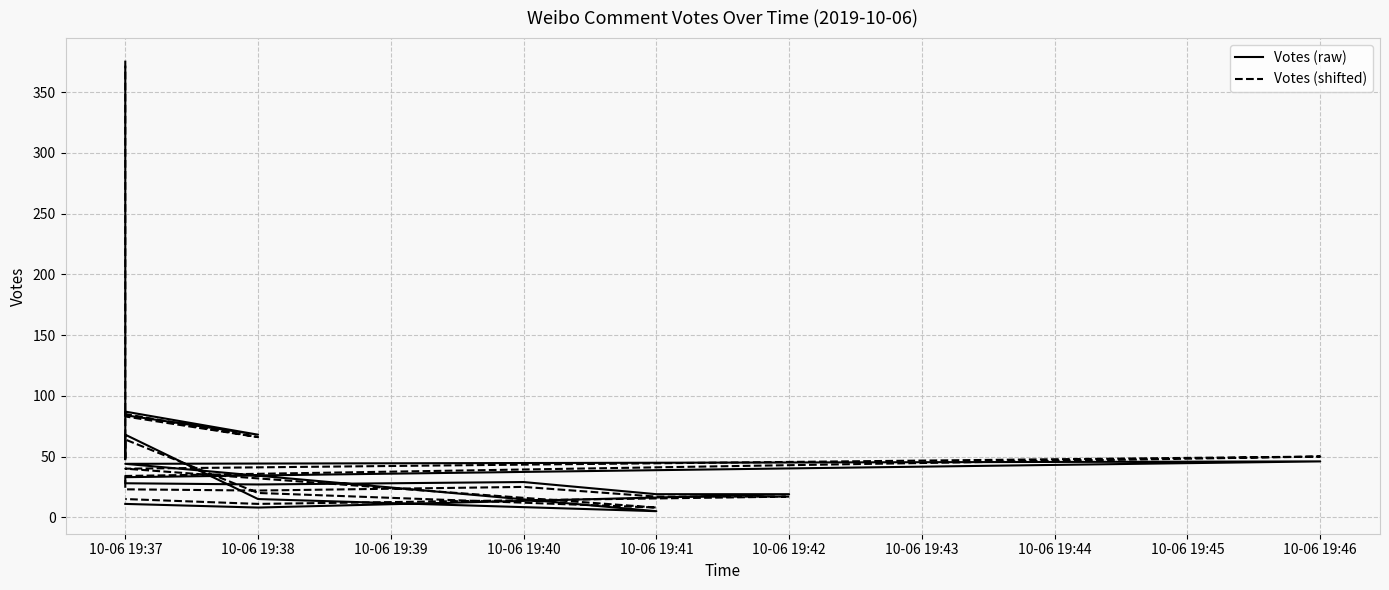

Where do Votes (shifted) and Votes (raw) first cross each other?

10-06 19:37 and 10-06 19:37